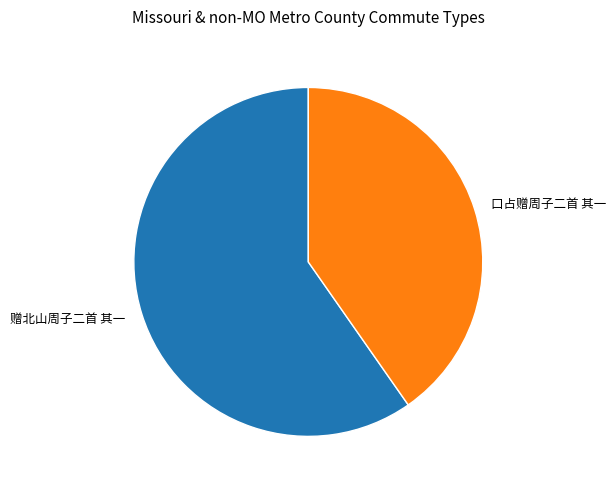

Is there a majority slice in this chart?

Yes